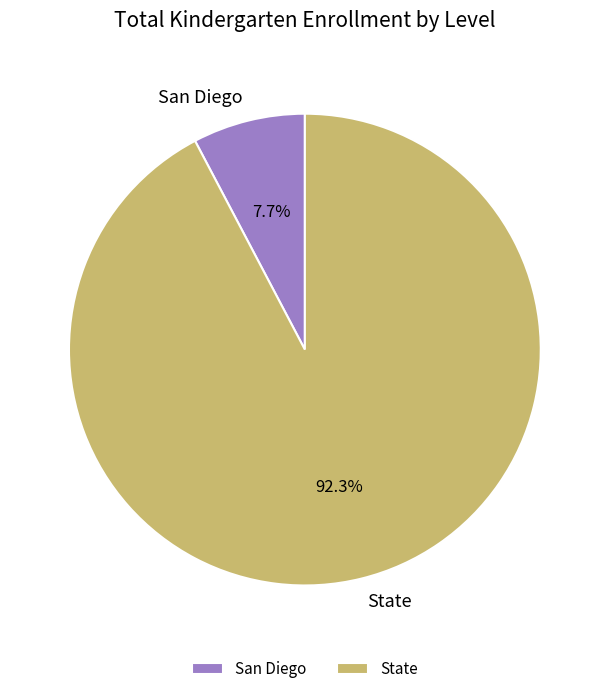

Count the number of slices in the pie.

2